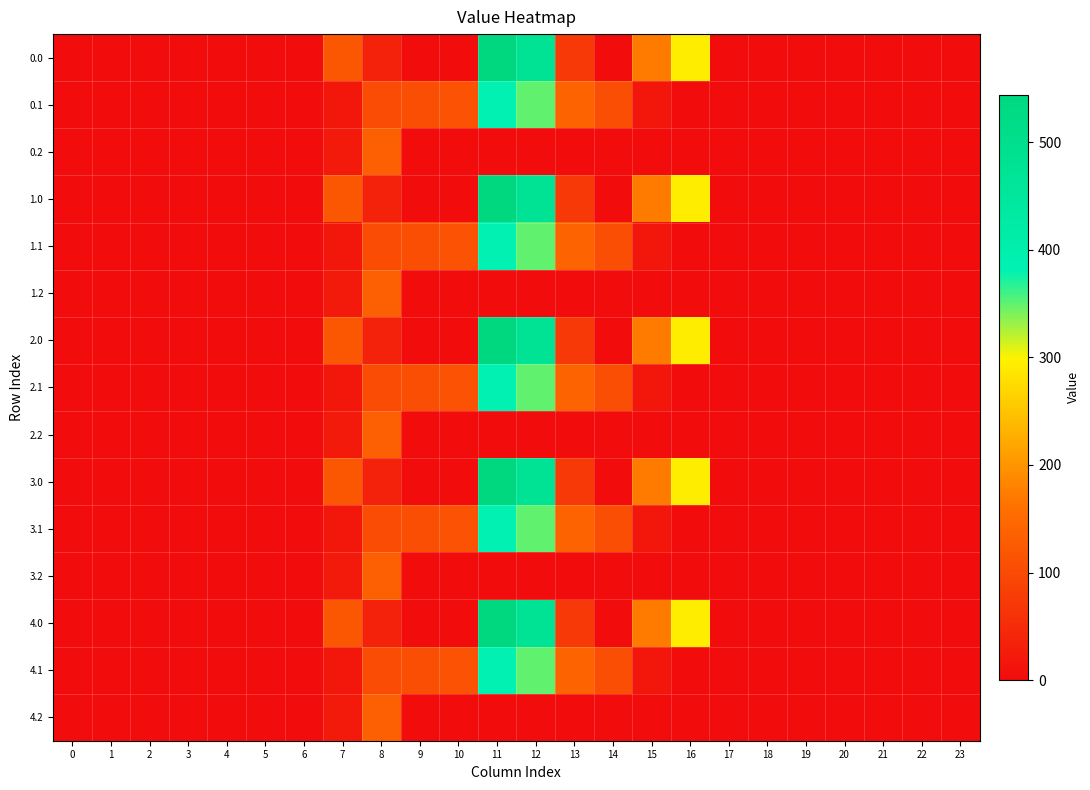

Which has a higher value, 3 or 15?

15